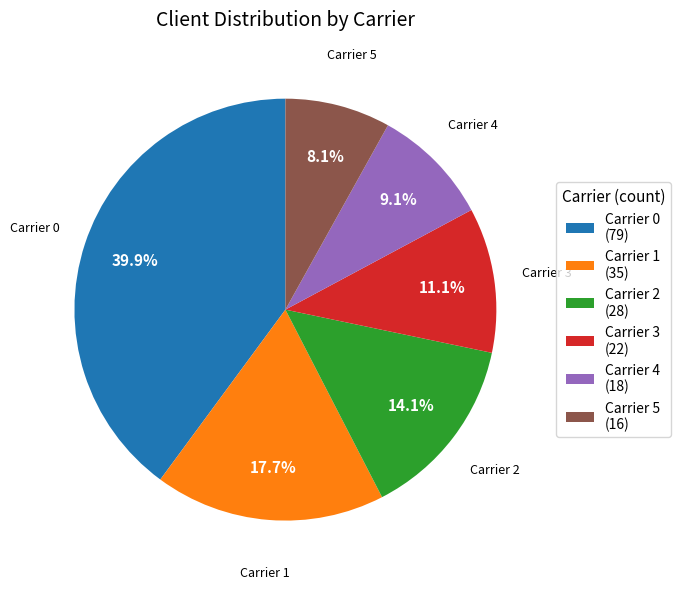

Rank the categories by value from lowest to highest.

Carrier 5 (16), Carrier 4 (18), Carrier 3 (22), Carrier 2 (28), Carrier 1 (35), Carrier 0 (79)